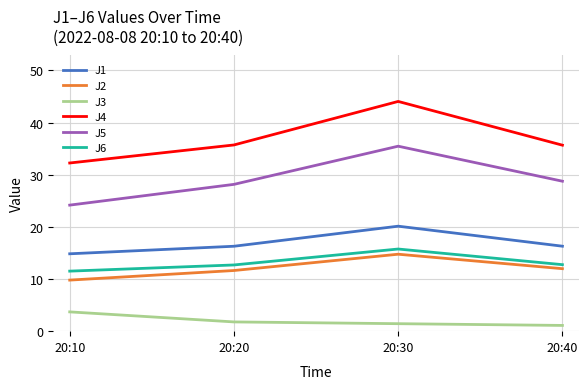

What is the difference between the second highest and minimum values in the J2 series?

2.2